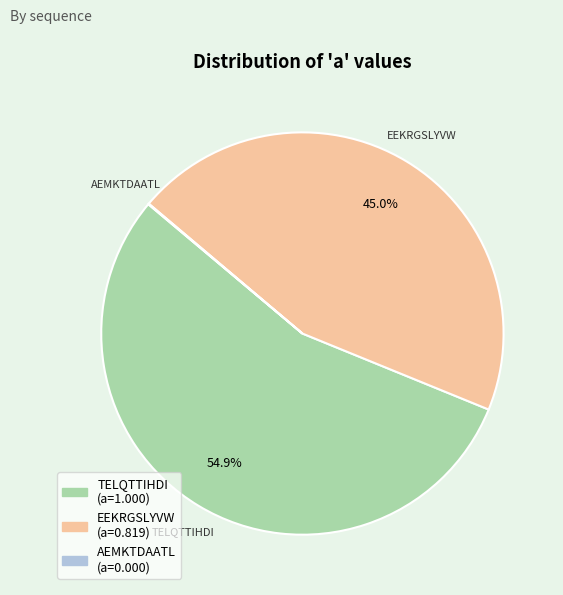

What percentage is NOT represented by TELQTTIHDI?

45.0%